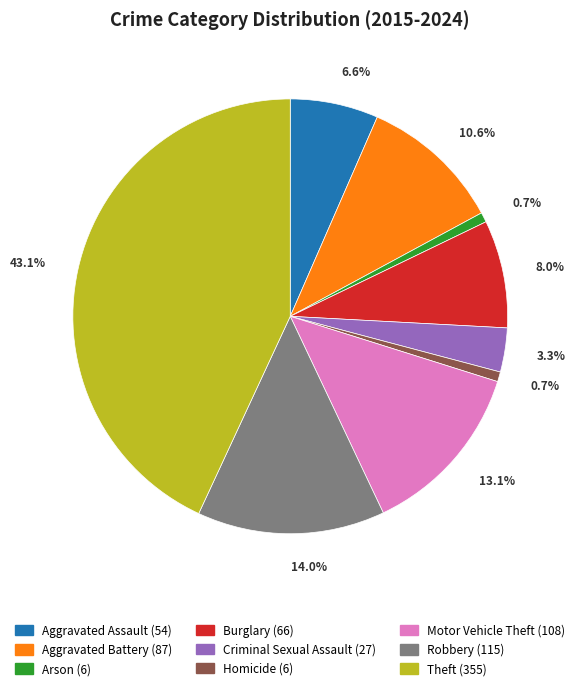

To the nearest percent, what is the difference between the Arson and Criminal Sexual Assault slice percentages?

3%